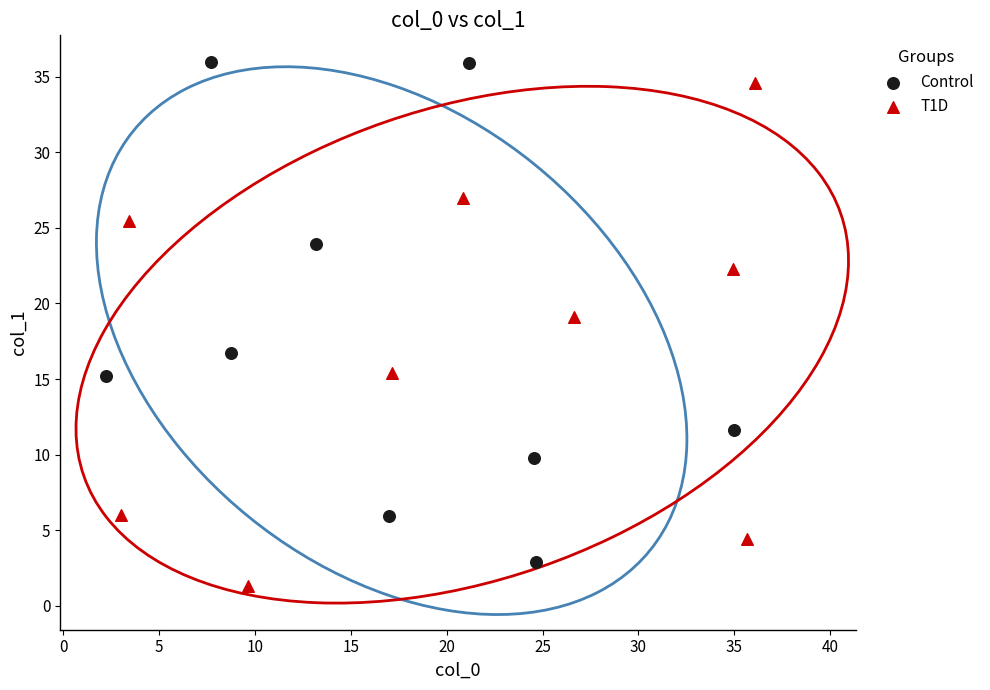

Which series contains the lowest Y value?

T1D